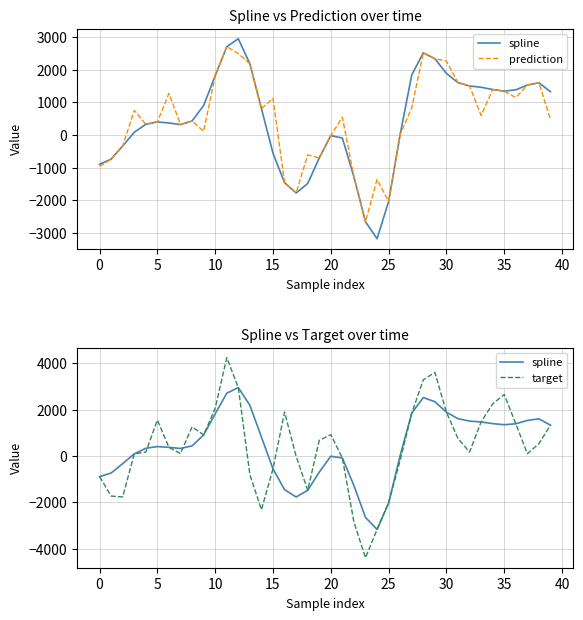

At how many categories does at least one series exceed 3160?

3